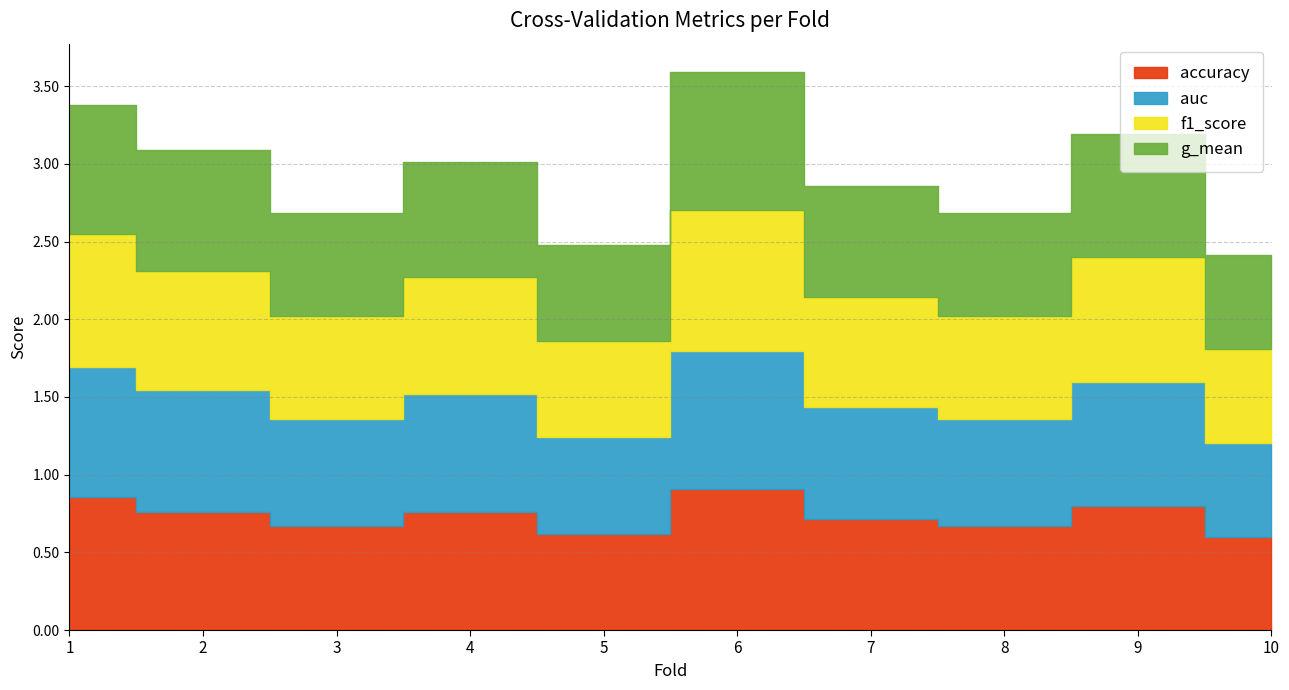

At 9, list the series in order from largest to smallest.

g_mean, f1_score, auc, accuracy